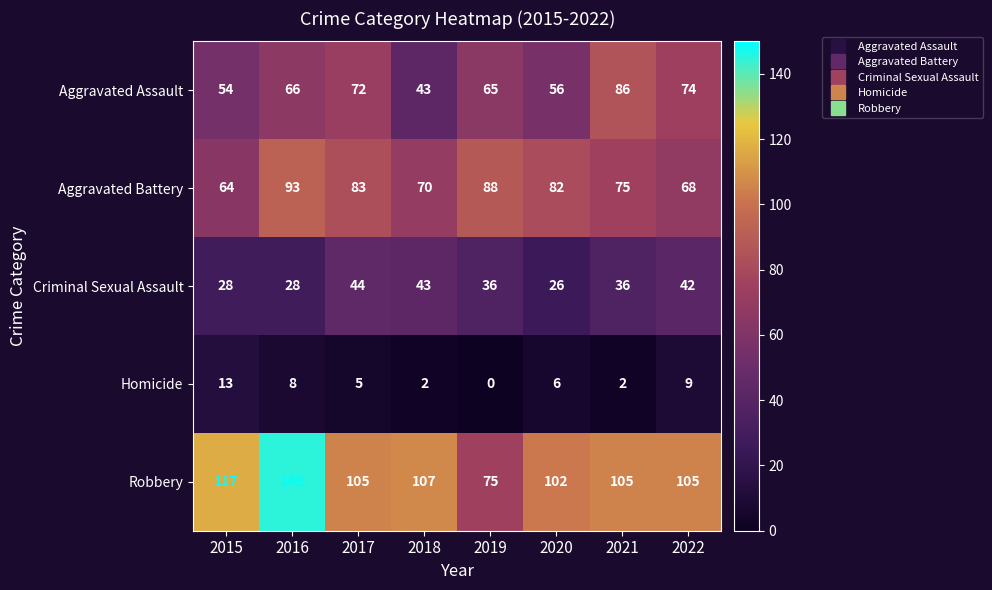

What is the sum of the Homicide values at 2015 and 2020?

19